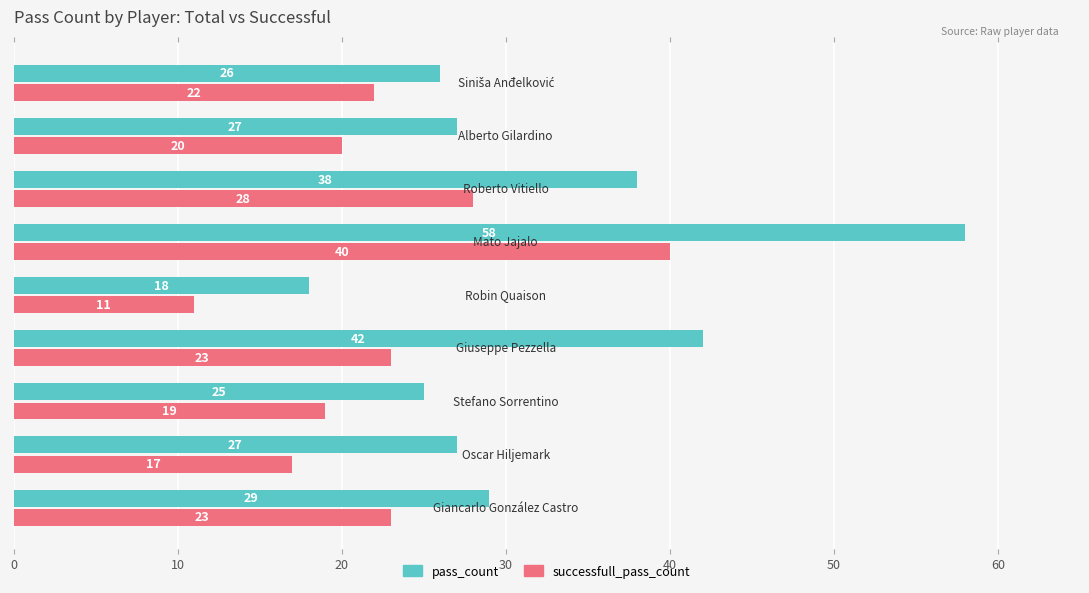

Which series has the largest total across all categories?

pass_count